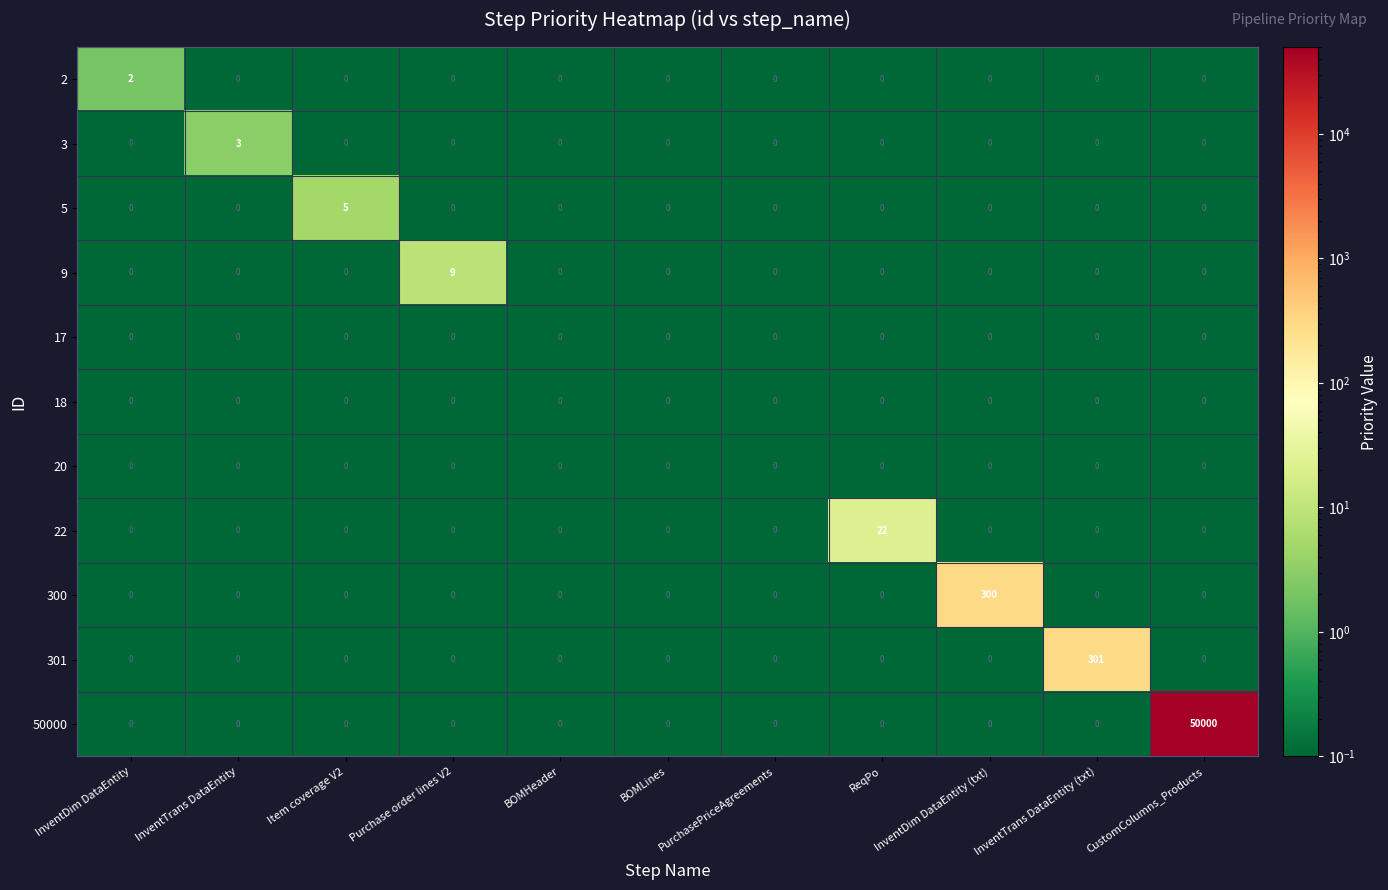

The 301 series shows 0 at Item coverage V2. True or false?

True